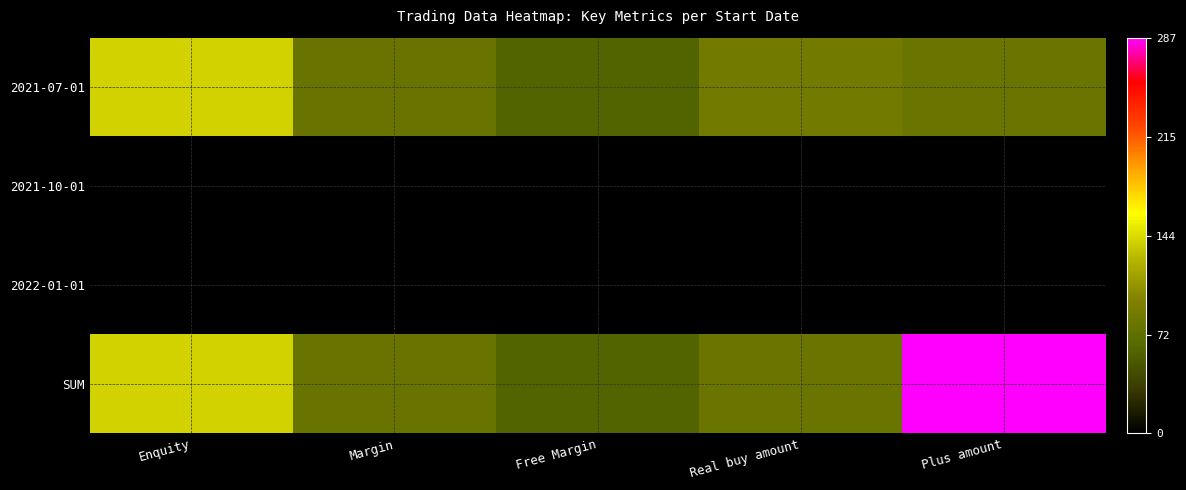

Reading left to right, extract all data points from this chart.

2021-07-01: Enquity=139.8	Margin=79.5	Free Margin=60.4	Real buy amount=87.5	Plus amount=79.7
2021-10-01: Enquity=0.0	Margin=0.0	Free Margin=0.0	Real buy amount=0.0	Plus amount=0.0
2022-01-01: Enquity=0.0	Margin=0.0	Free Margin=0.0	Real buy amount=0.0	Plus amount=0.0
SUM: Enquity=139.8	Margin=79.5	Free Margin=60.4	Real buy amount=79.7	Plus amount=287.1